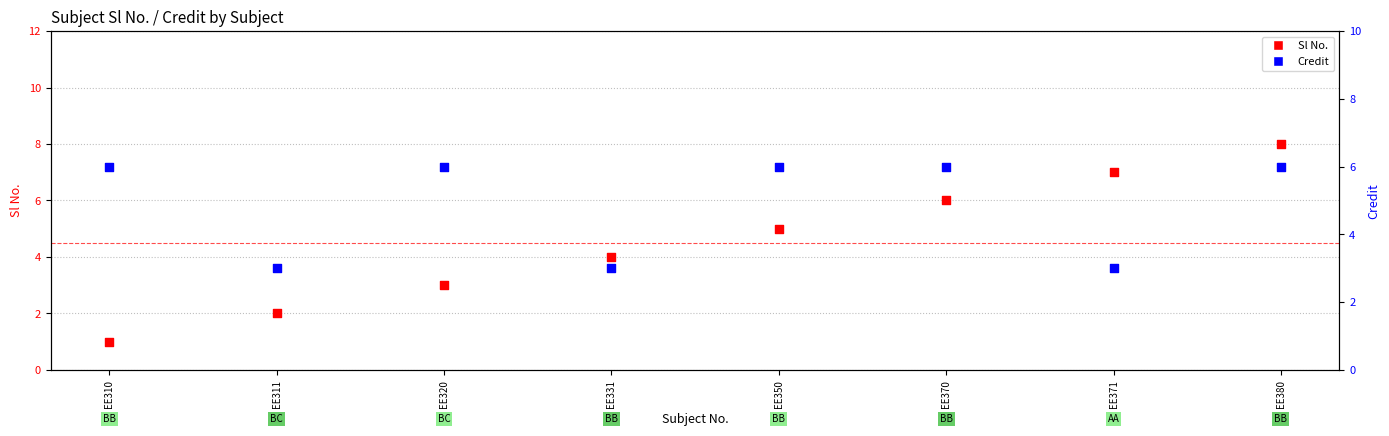

Is the value of Sl No. at EE370 greater than the value of Credit at EE380?

No